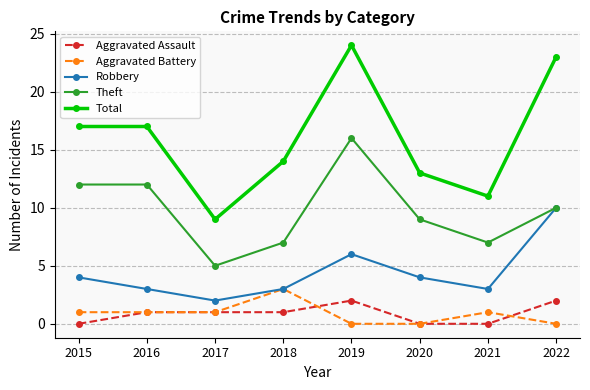

Reading left to right, extract all data points from this chart.

Aggravated Assault: 0	1	1	1	2	0	0	2
Aggravated Battery: 1	1	1	3	0	0	1	0
Robbery: 4	3	2	3	6	4	3	10
Theft: 12	12	5	7	16	9	7	10
Total: 17	17	9	14	24	13	11	23